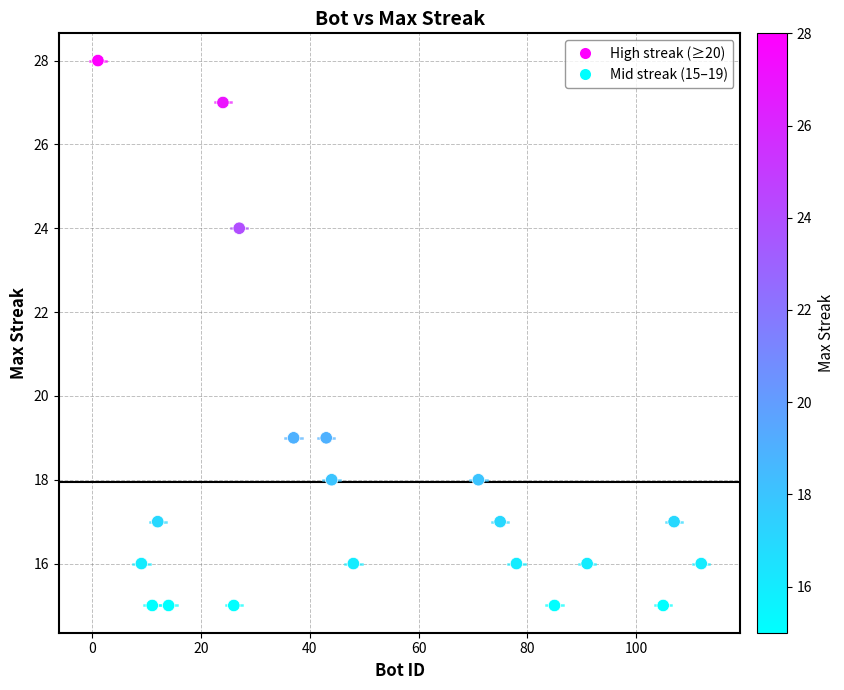

What is the range of Y values (max minus min)?

13